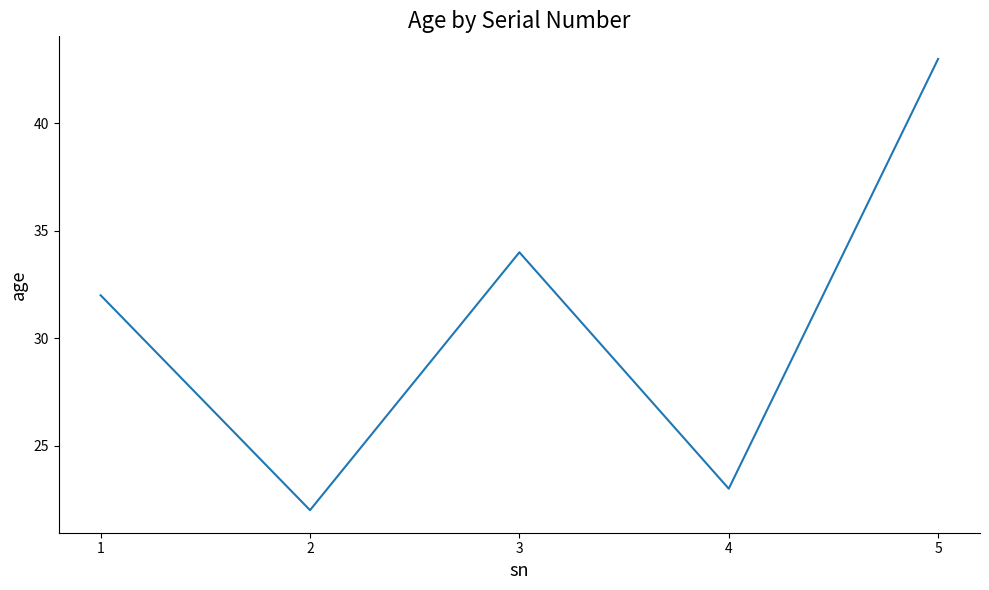

Reading right to left, what are all the values shown in this chart?

5=43	4=23	3=34	2=22	1=32